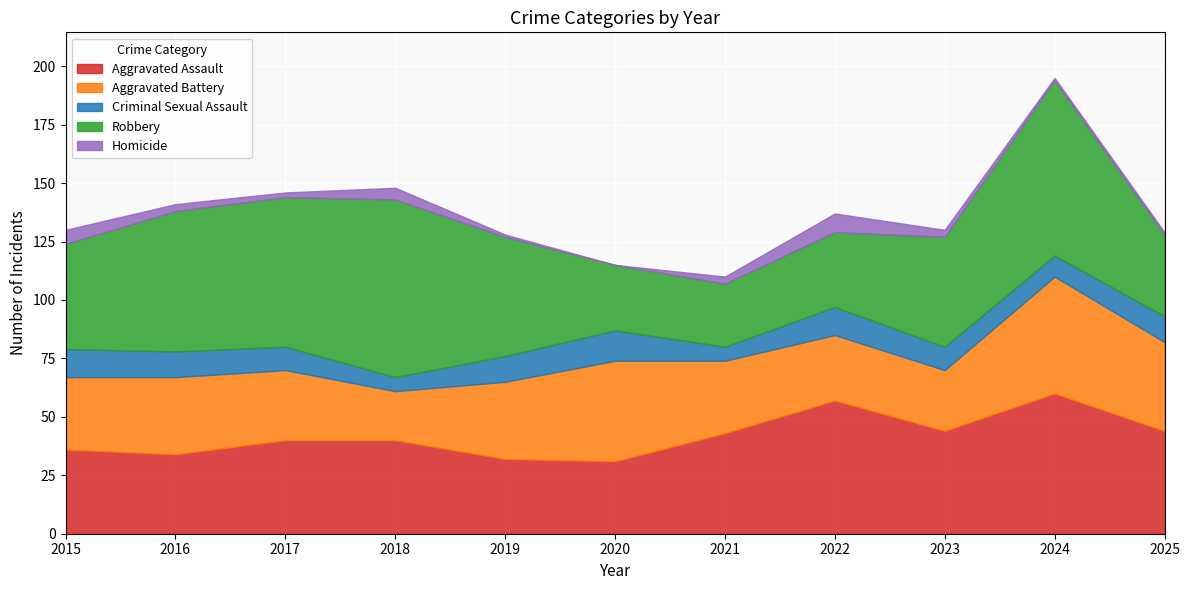

What is the value of the Aggravated Battery point at the 2nd from the left?

33